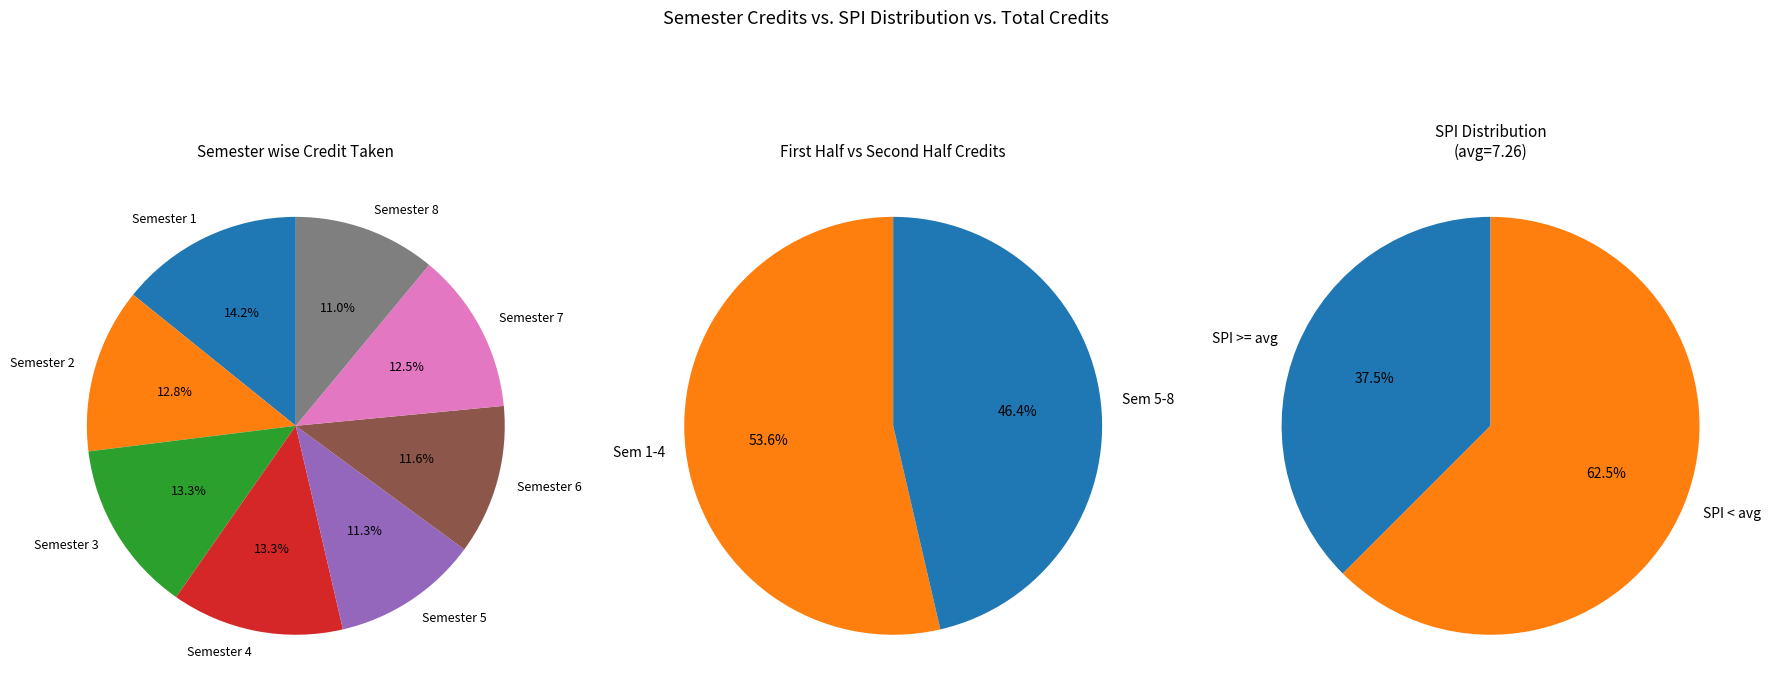

To the nearest percent, what portion does Semester 6 represent?

12%